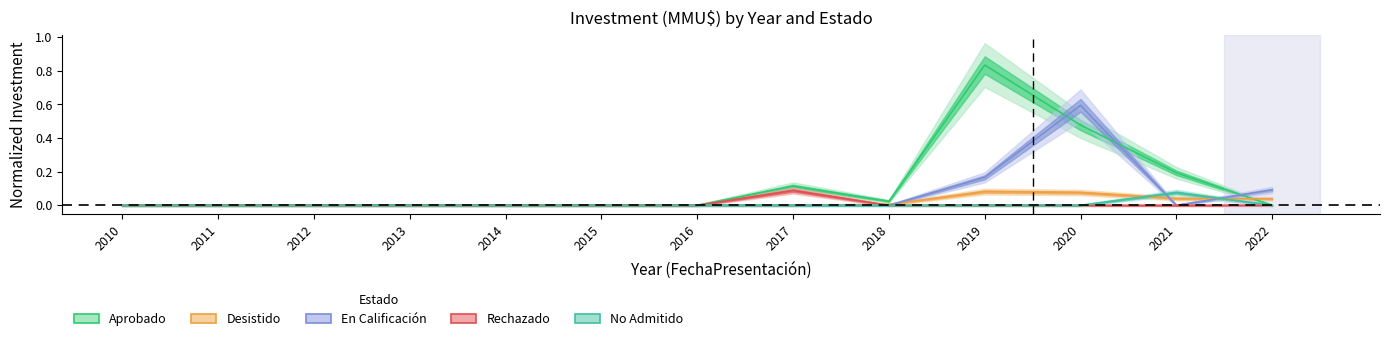

At which label is Rechazado closest to 0?

2010